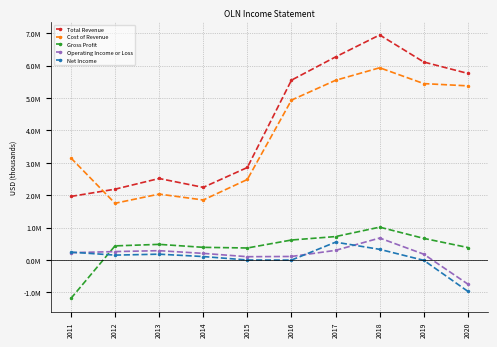

Reading left to right, extract all data points from this chart.

Total Revenue: 1961100	2184700	2515000	2241200	2854400	5550600	6268400	6946100	6110000	5758000
Cost of Revenue: 3150000	1750100	2033300	1851400	2484600	4934900	5546400	5933100	5444000	5374600
Gross Profit: -1188900	434600	481700	389800	369800	615700	722000	1013000	666000	383400
Operating Income or Loss: 223900	258900	286500	203400	100700	107800	296600	676900	177800	-746700
Net Income: 241700	149600	178600	105700	-1400	-3900	549500	327900	-11300	-969900